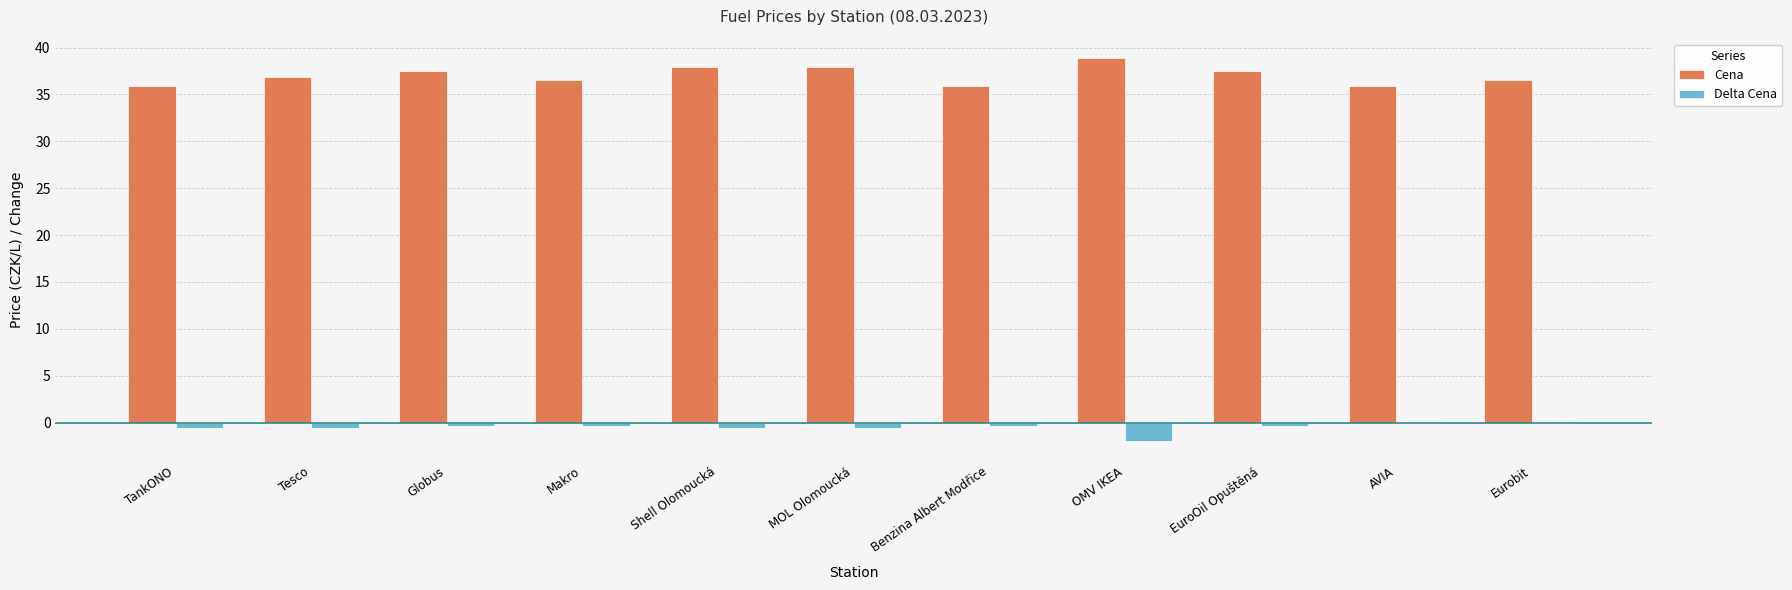

Which series has the largest range (max minus min)?

Cena